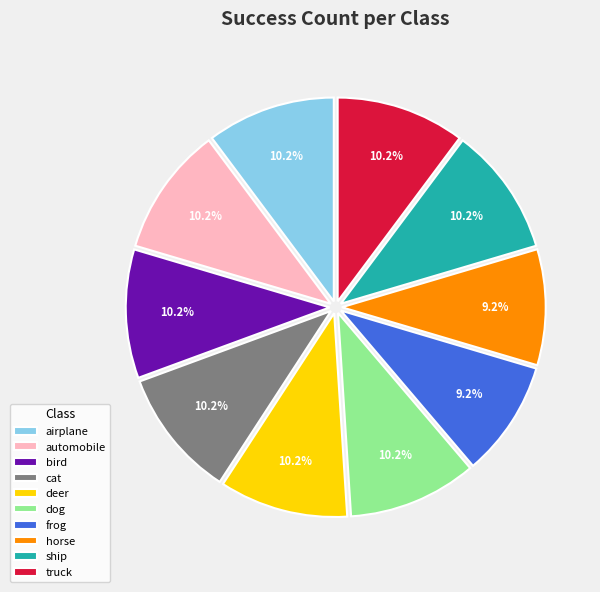

How many slices are in this pie chart?

10